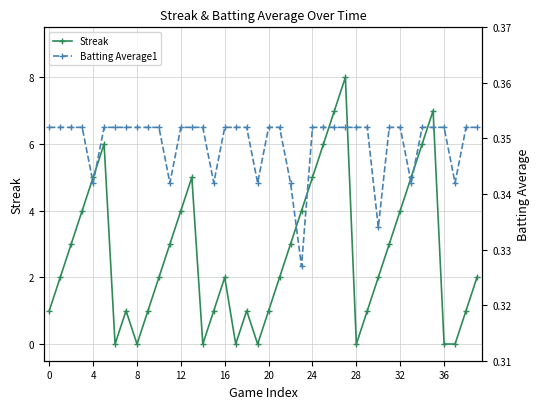

At which category does the chart reach its peak across all series?

27